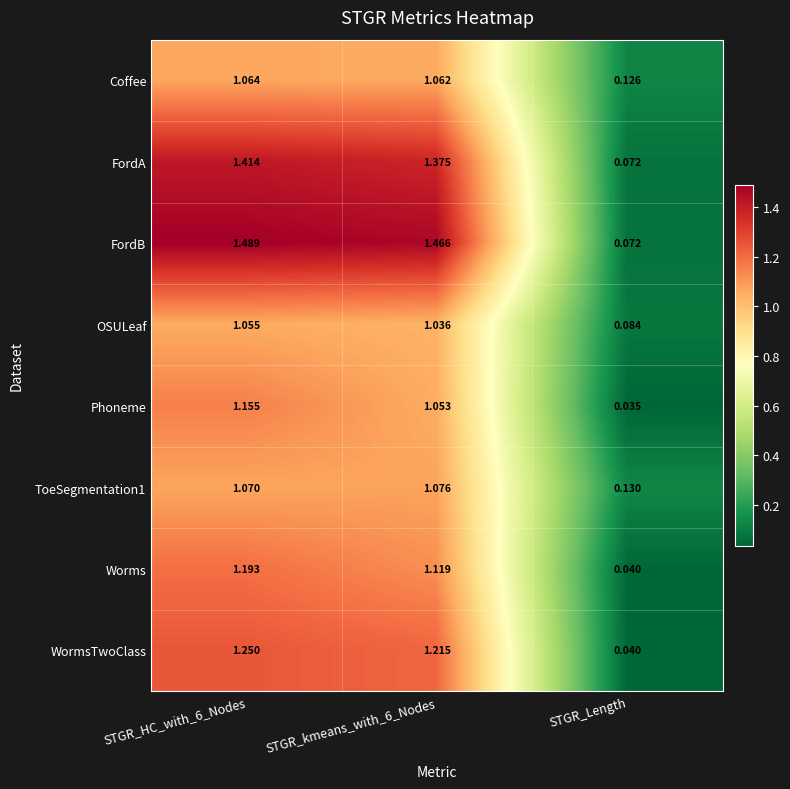

Which series has the widest spread of values?

FordB